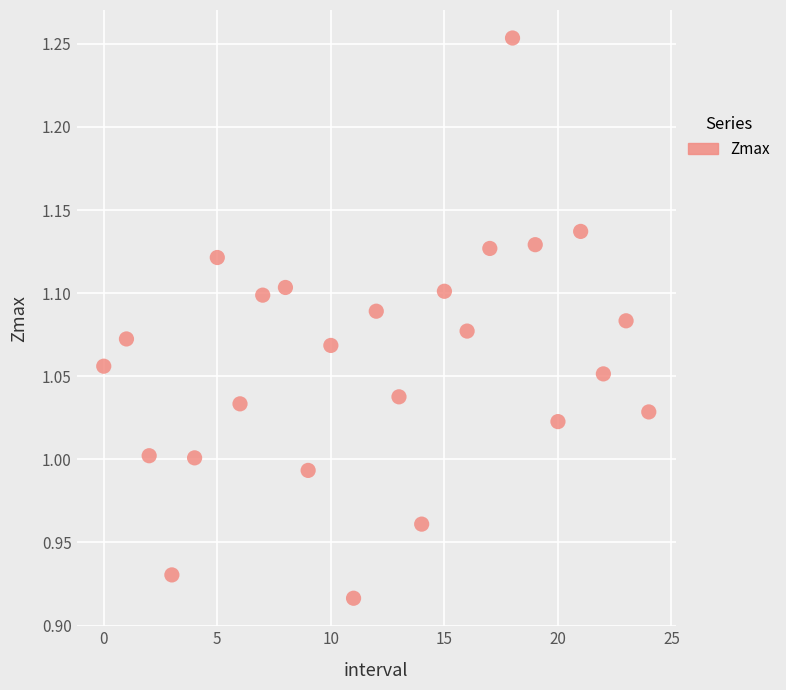

What is the range of Y values (max minus min)?

0.3